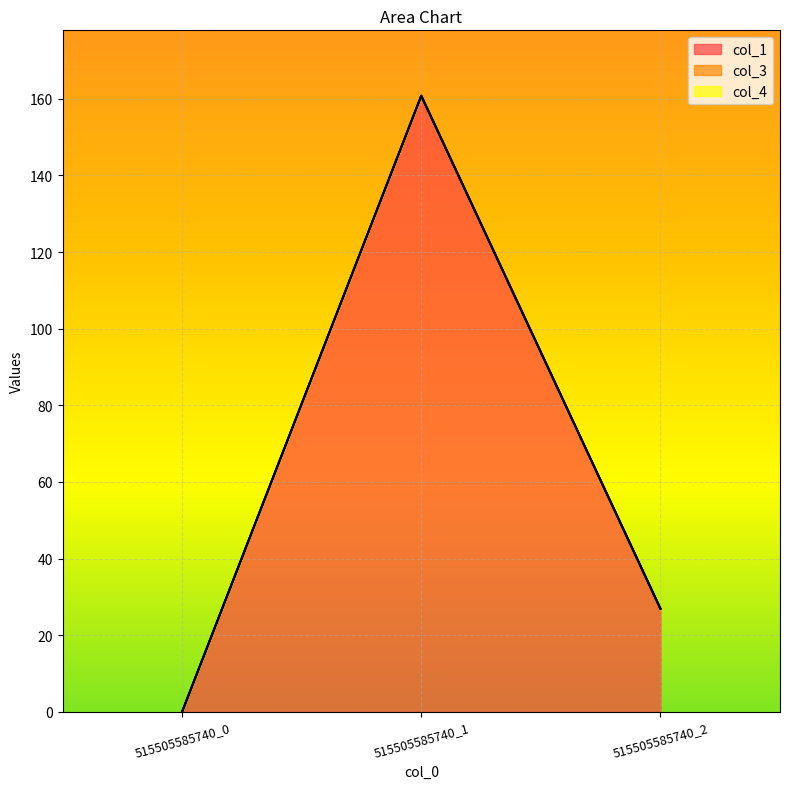

What are all the series names shown in the legend?

col_1, col_3, col_4